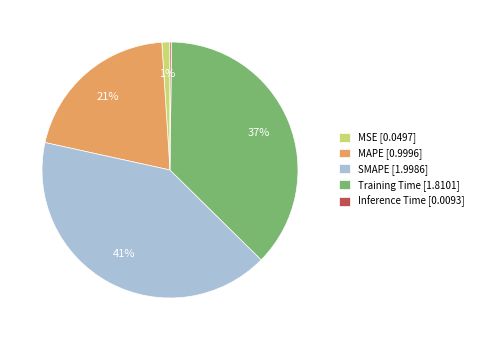

Does Training Time represent more than half of the total?

No